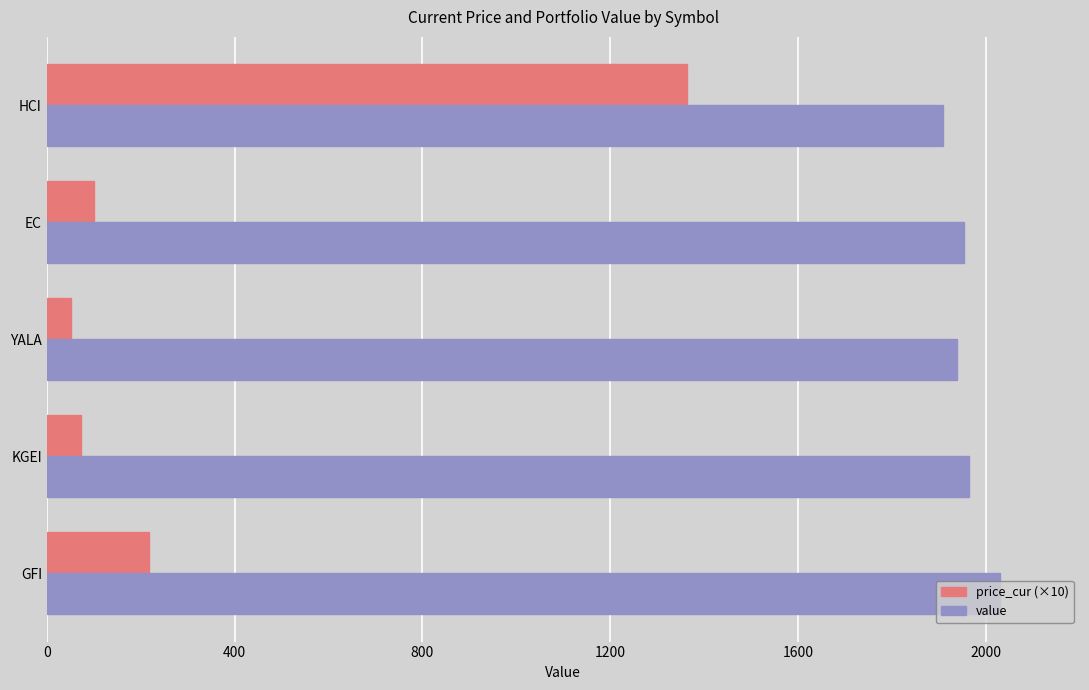

What is the greatest value displayed?

2030.7